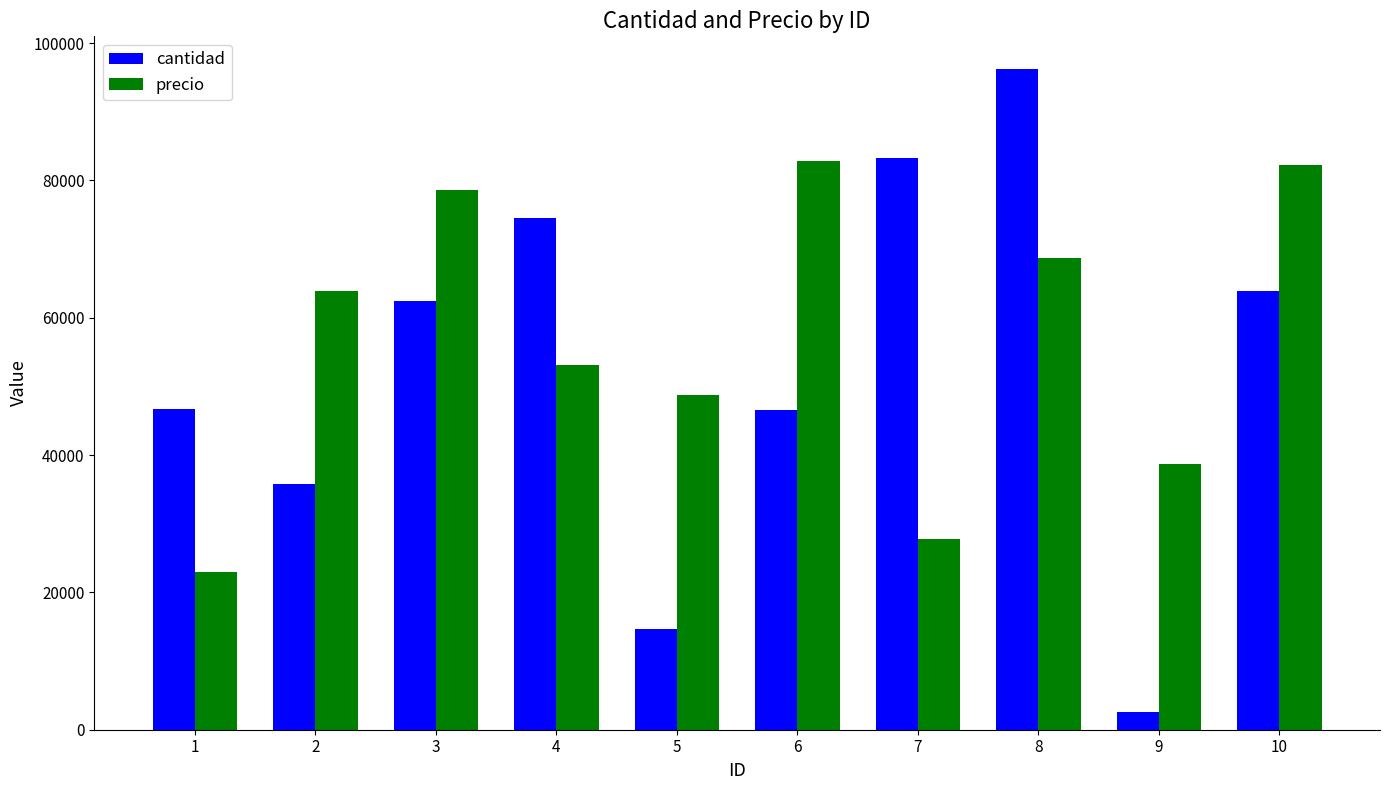

Which series has the widest spread of values?

cantidad